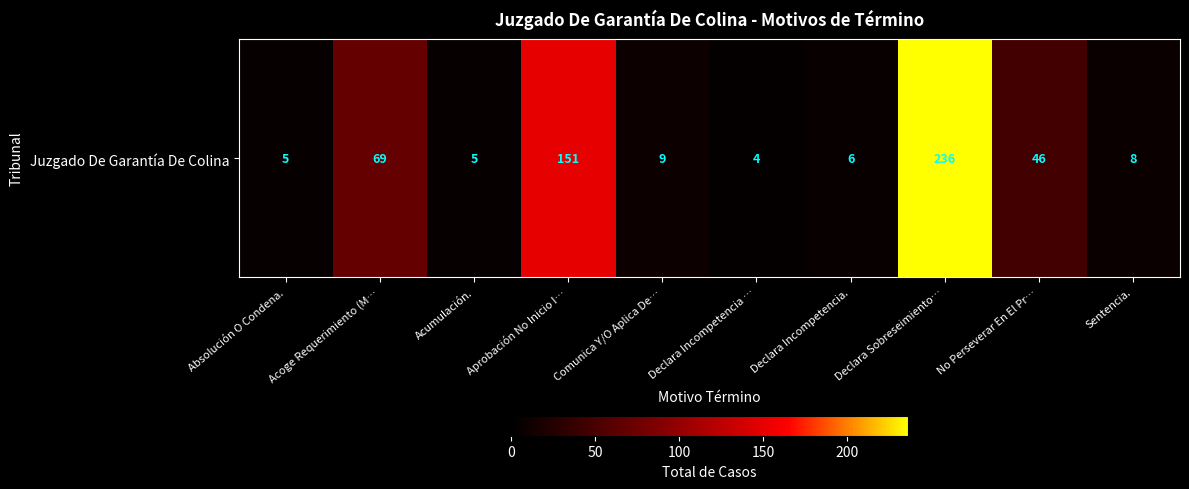

Reading right to left, what are all the values shown in this chart?

Sentencia.=8	No Perseverar En El Pr…=46	Declara Sobreseimiento…=236	Declara Incompetencia.=6	Declara Incompetencia …=4	Comunica Y/O Aplica De…=9	Aprobación No Inicio I…=151	Acumulación.=5	Acoge Requerimiento (M…=69	Absolución O Condena.=5